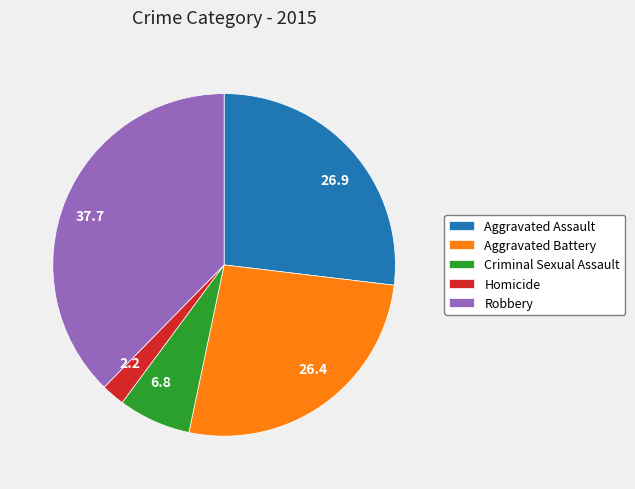

Which has a higher value, 26.4 or 37.7?

37.7